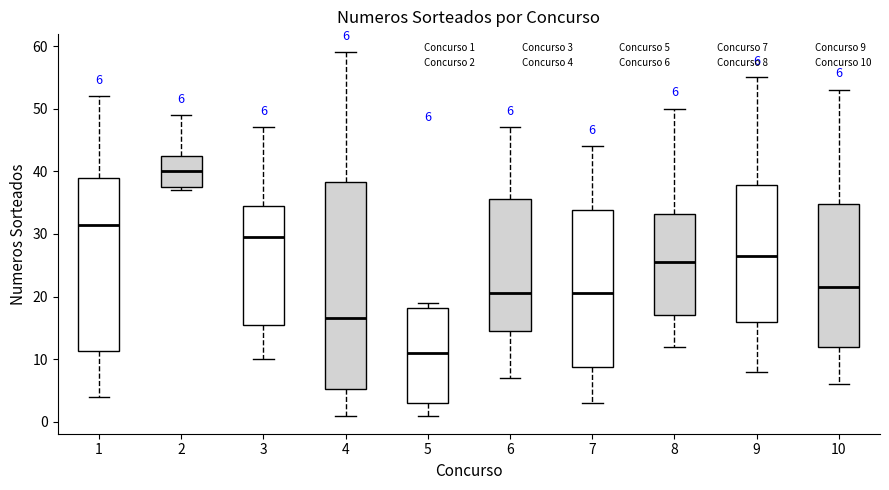

Which box is the tallest, from its lower edge to its upper edge?

4